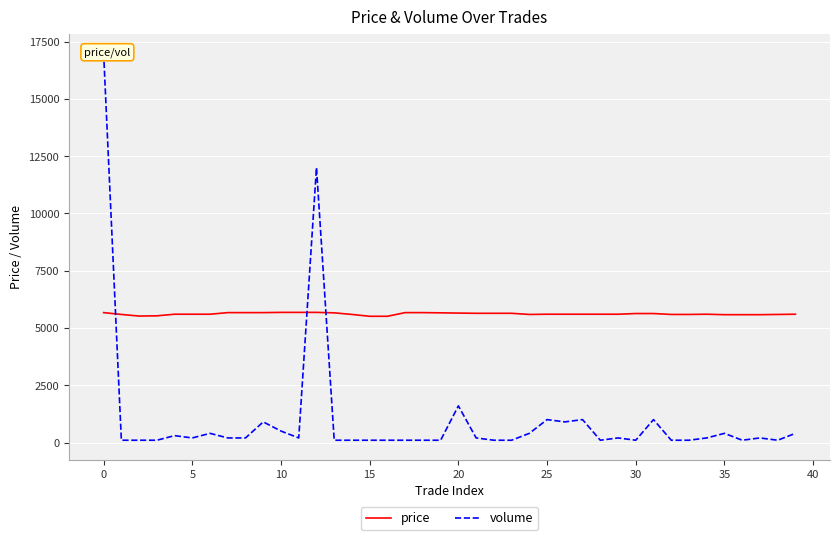

What is the maximum value for price?

5680